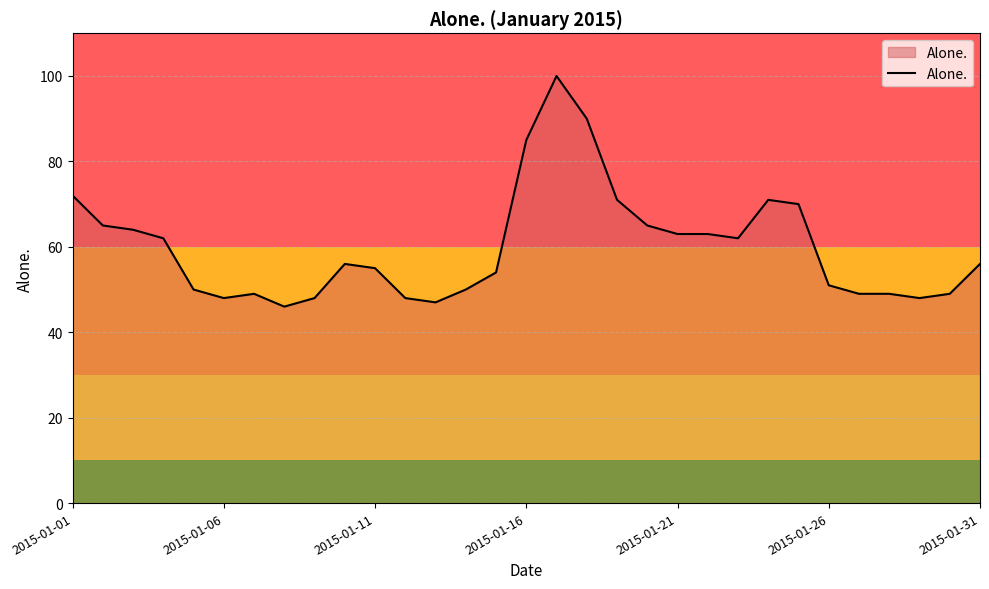

What is the difference between the maximum and minimum values?

54